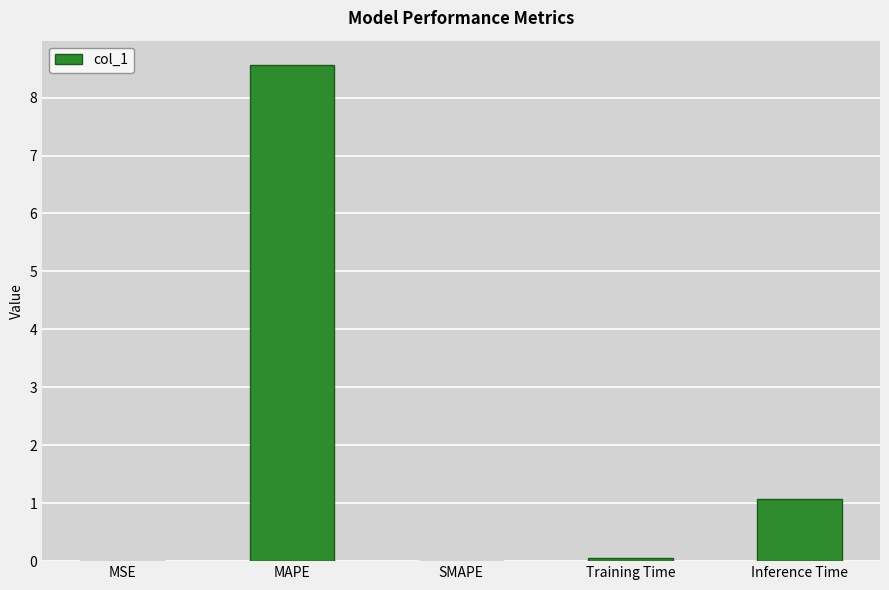

Which label corresponds to the largest value in the chart?

MAPE